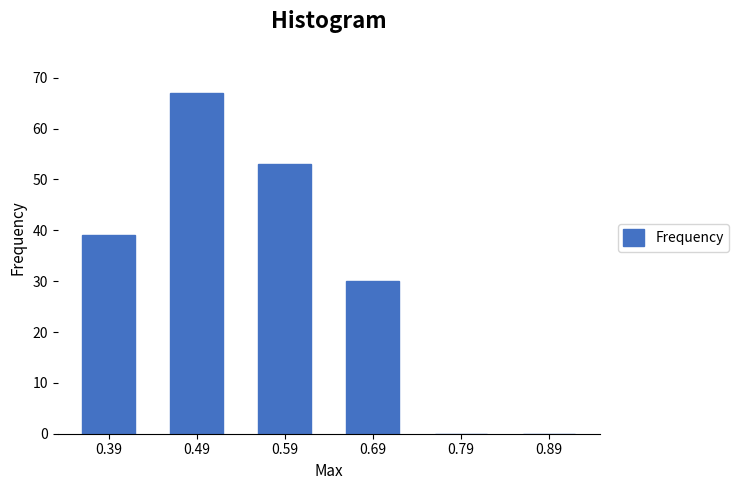

Reading left to right, what are all the values shown in this chart?

0.39=39	0.49=67	0.59=53	0.69=30	0.79=0	0.89=0